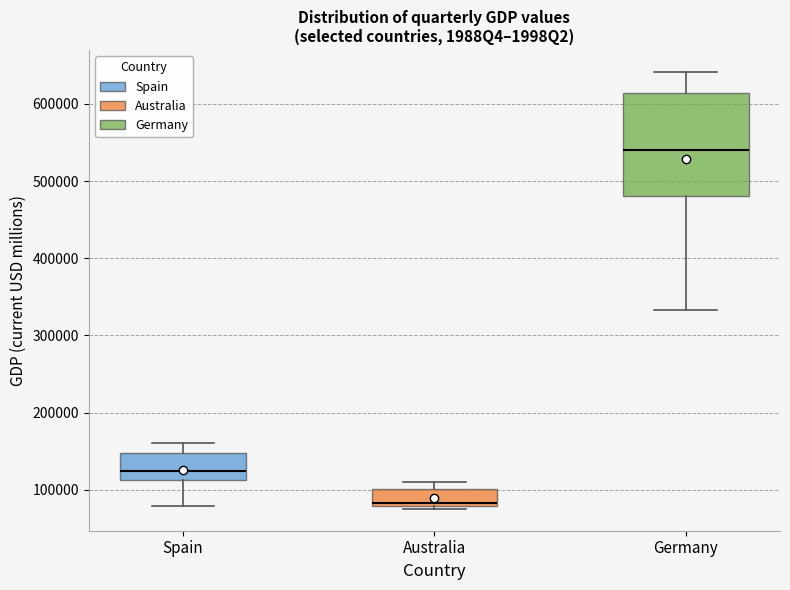

Comparing the boxes themselves (not the whiskers), which one is the tallest?

Germany